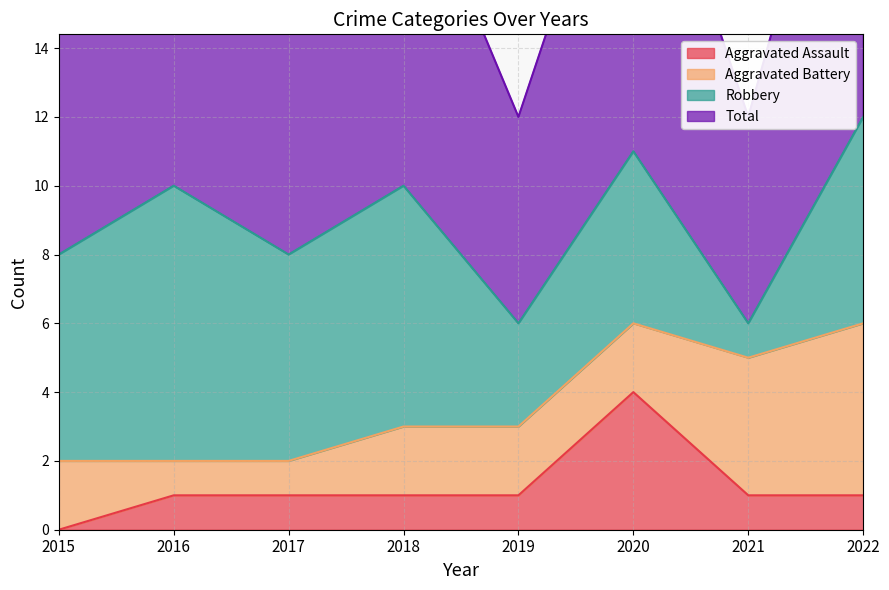

Count the Total values in the range 8 to 11.

5